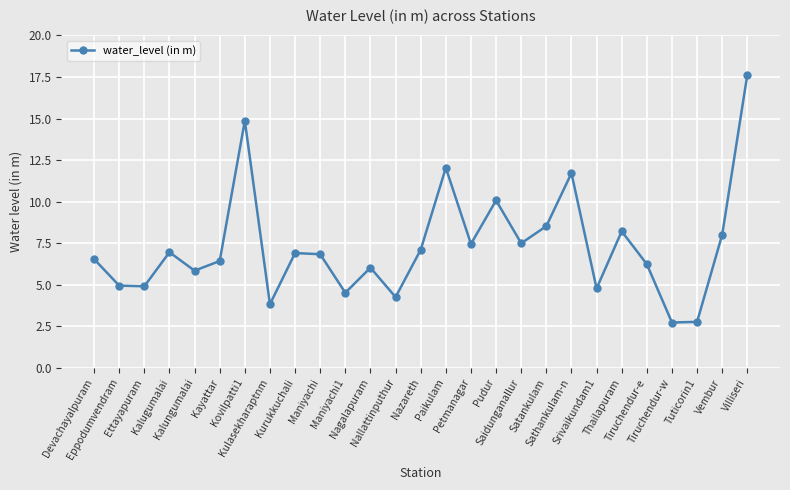

Is this an area chart (filled region under the line)?

No